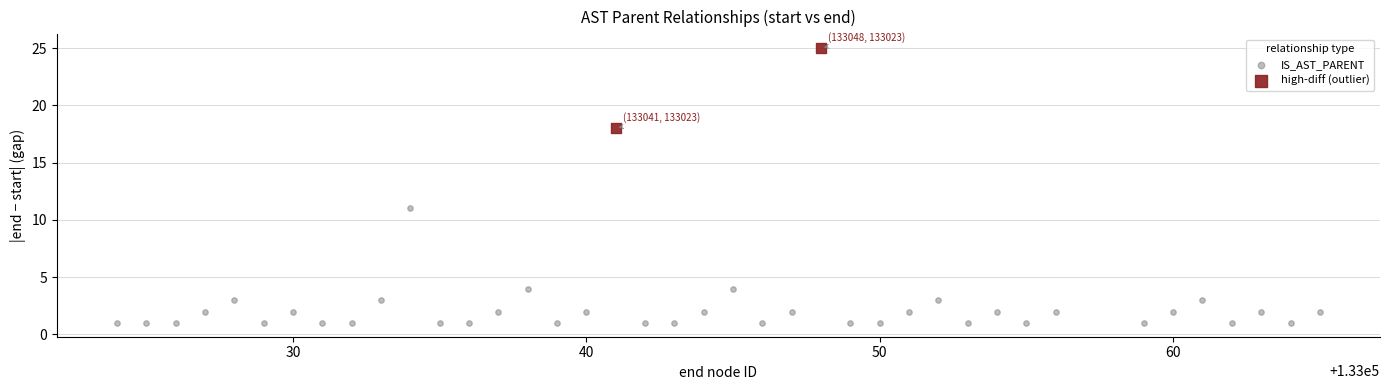

Which series contains the highest Y value?

high-diff (outlier)